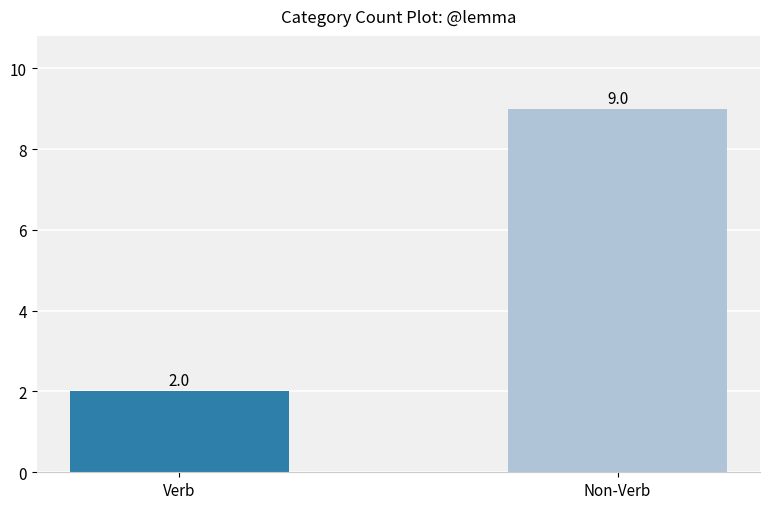

Does the chart contain stacked bars?

No